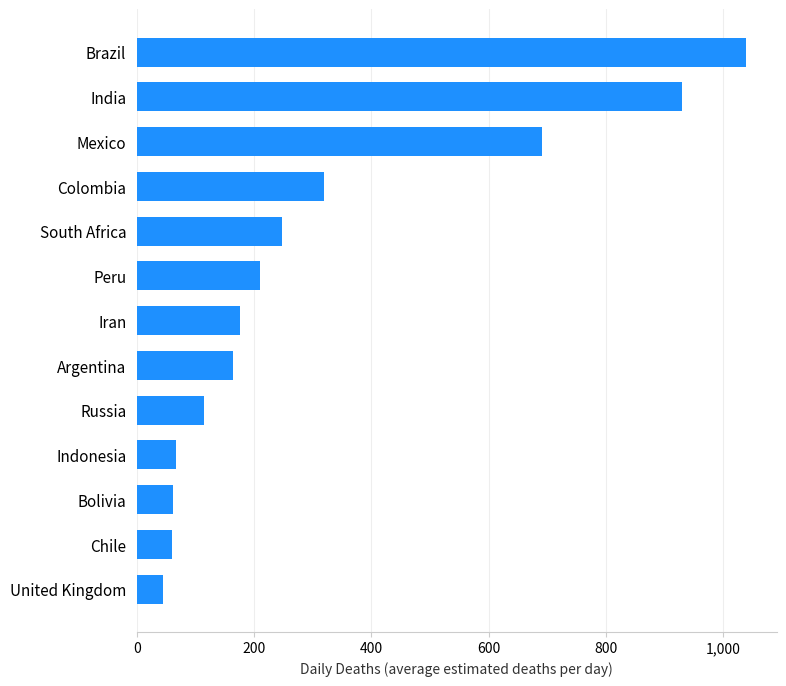

What is the minimum value shown in the chart?

44.1